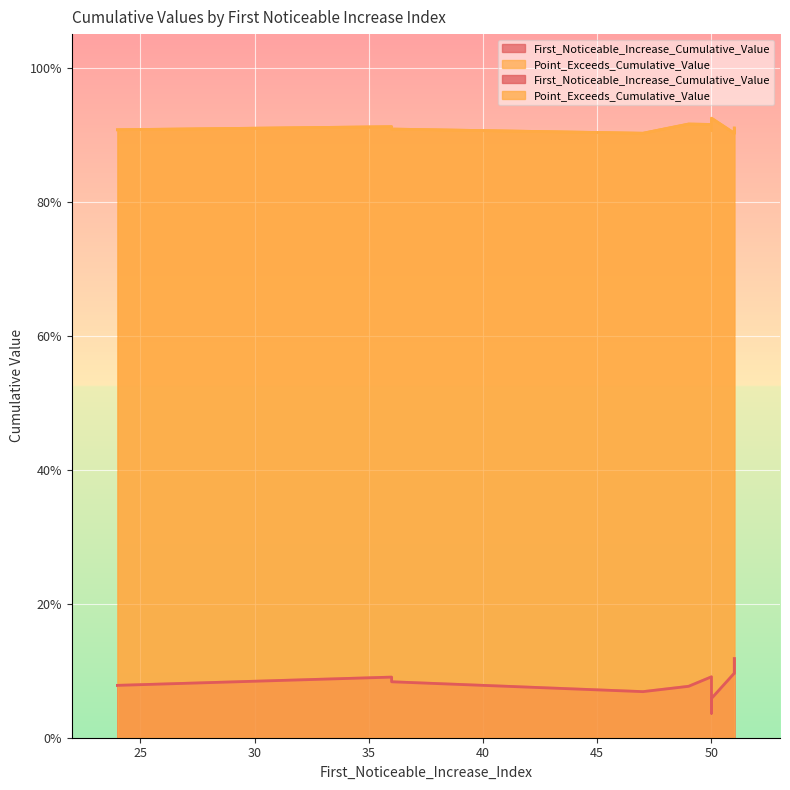

Is it true that Point_Exceeds_Cumulative_Value equals 1.4 at 24?

False